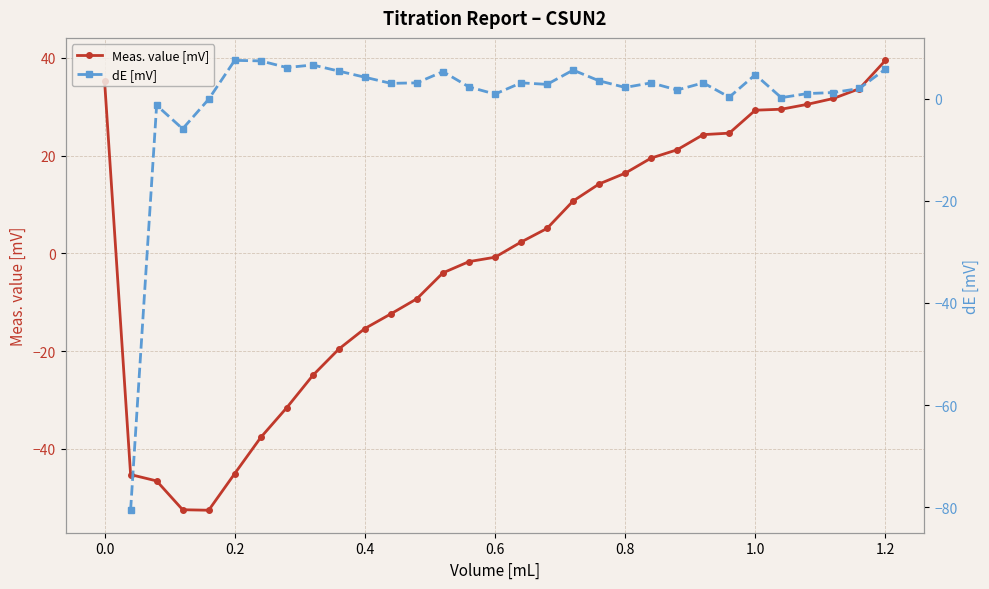

The value of Meas. value [mV] at 0.2 is -45.1. True or false?

True